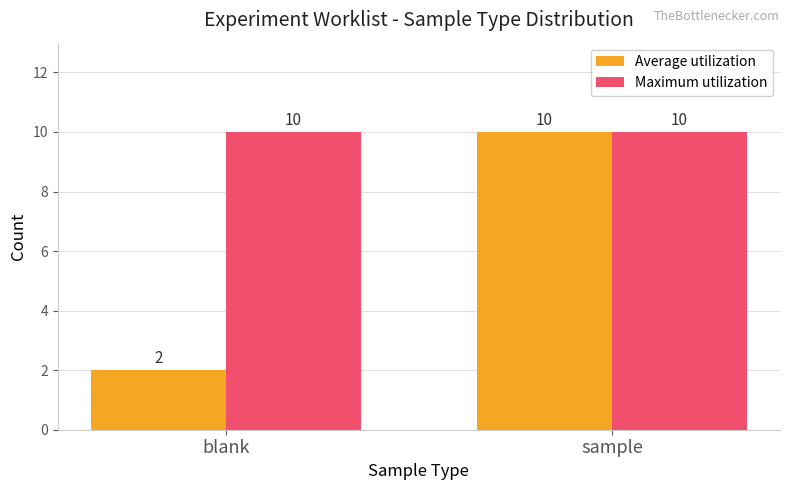

Which category has the lowest value across all series?

blank